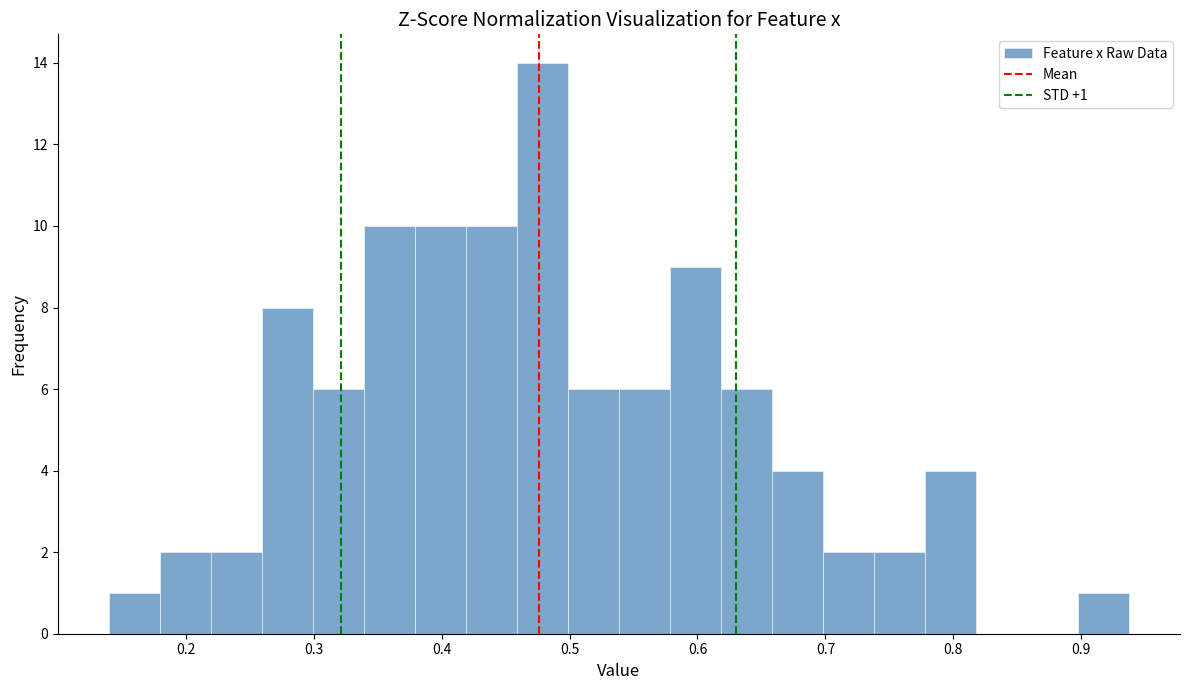

Around what value on the x-axis is the tallest bar? Give the approximate position of its centre, as read against the axis.

0.48